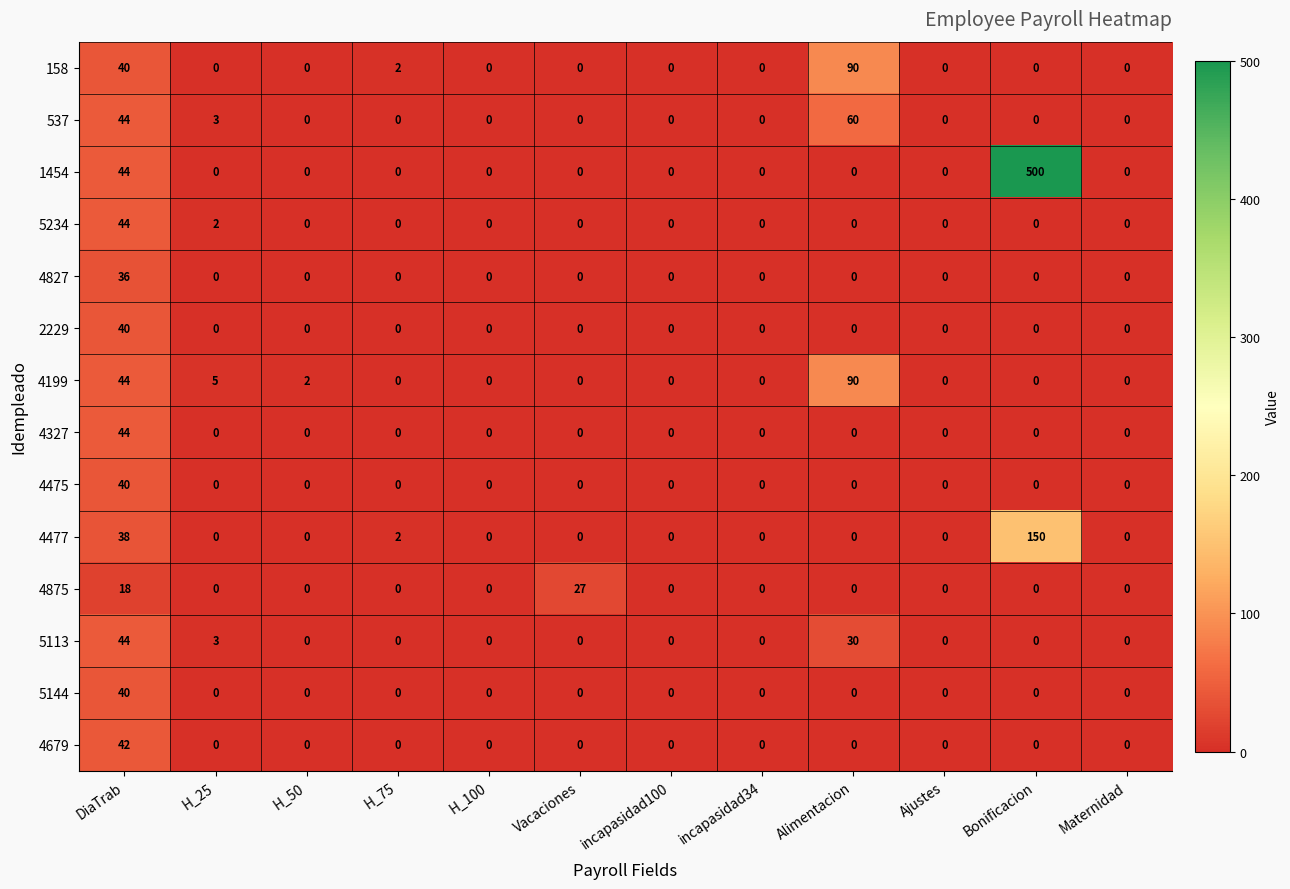

How many distinct data groups are displayed?

14